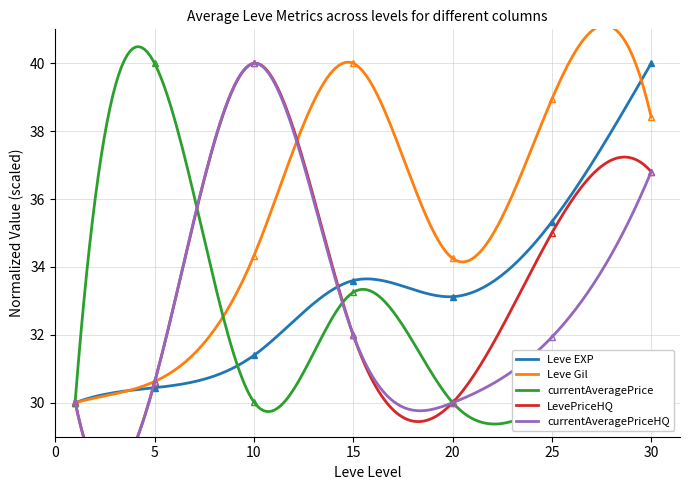

Where does the Leve EXP series first go above 33?

15